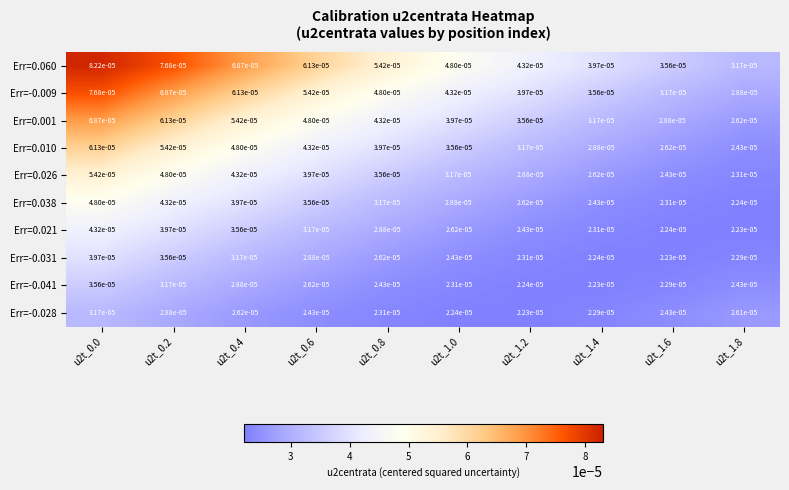

Is the value of Err=0.001 at u2t_1.6 greater than the value of Err=-0.031 at u2t_0.8?

Yes